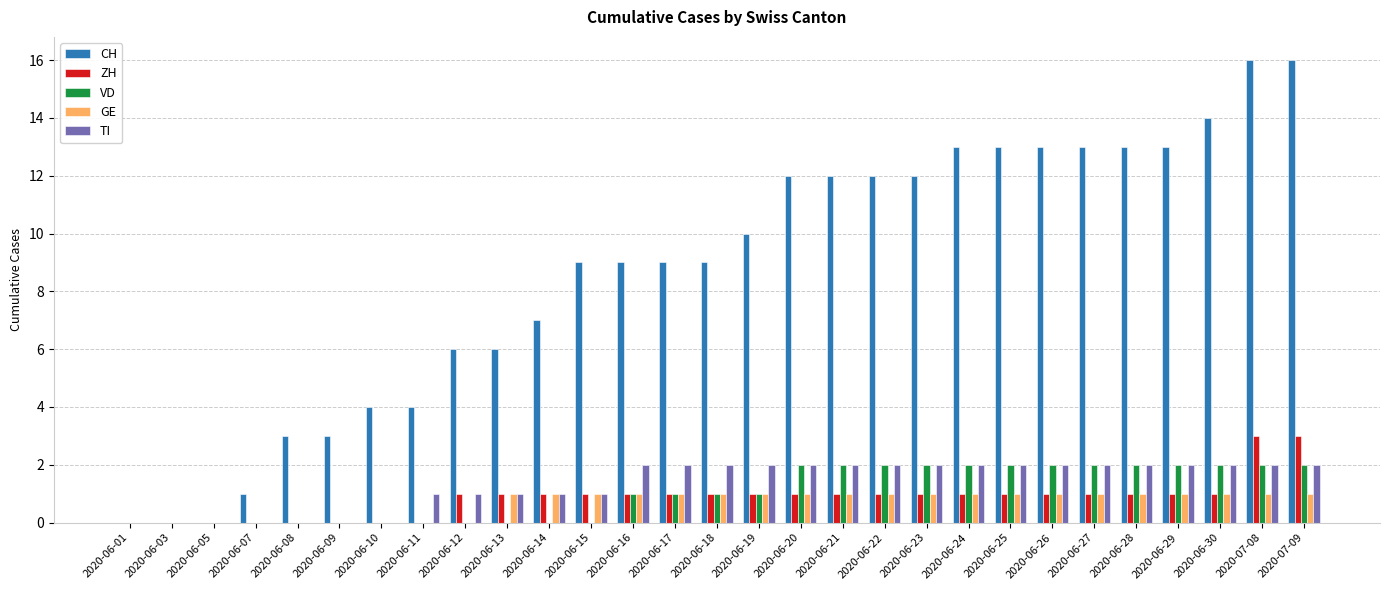

Are the bars grouped side by side (vs. stacked)?

Yes